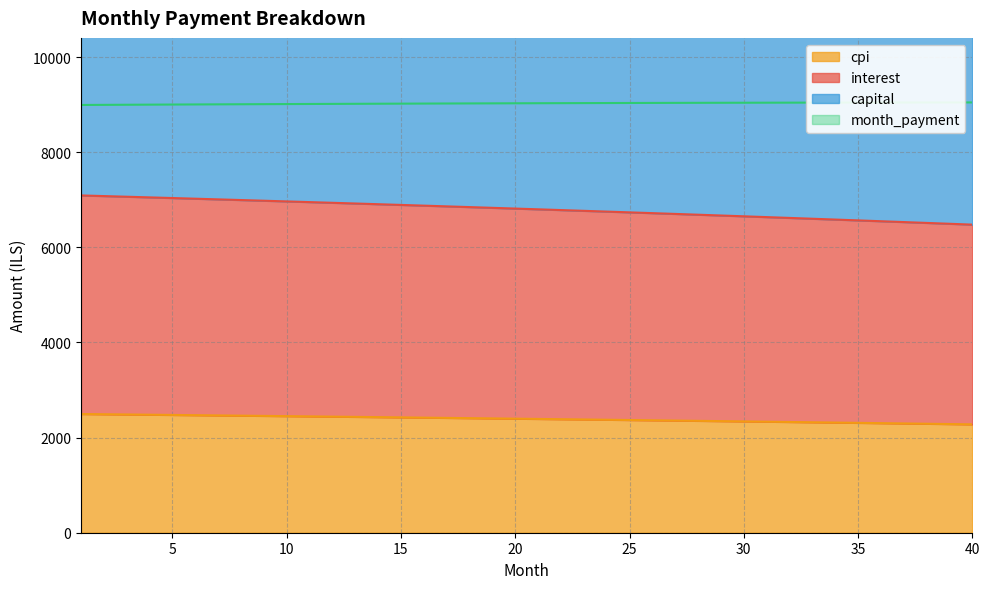

What is the highest value of the cpi series?

2495.3